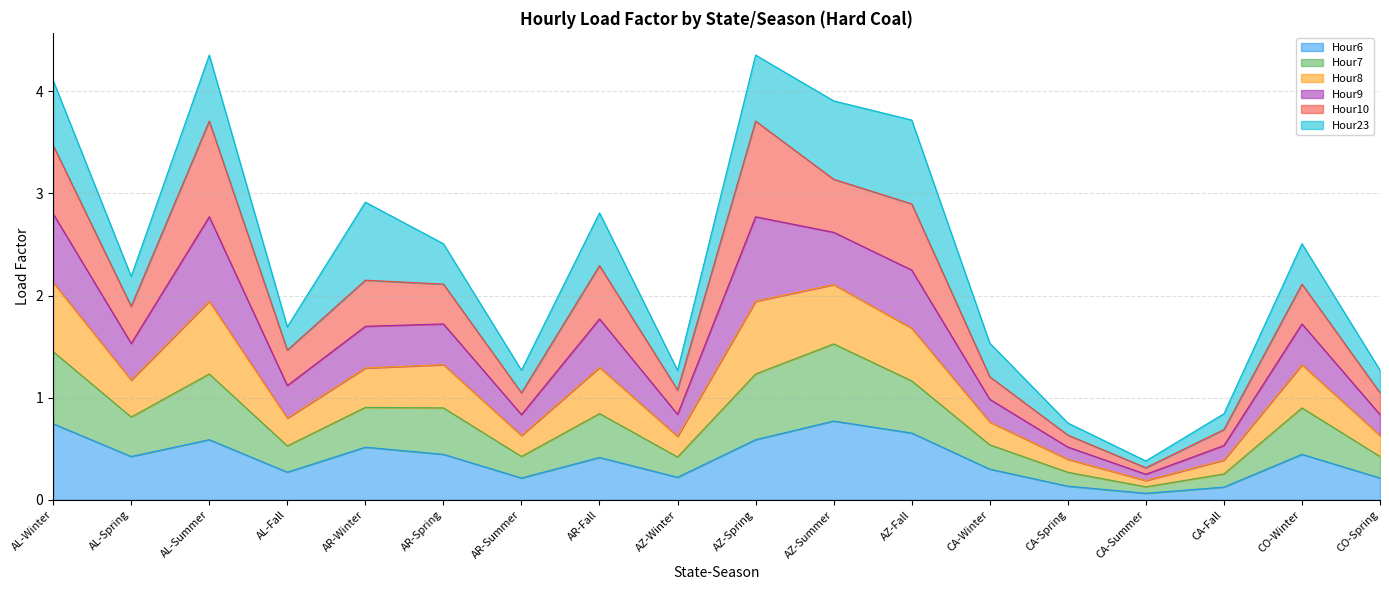

What is the sum of all Hour6 values?

7.1